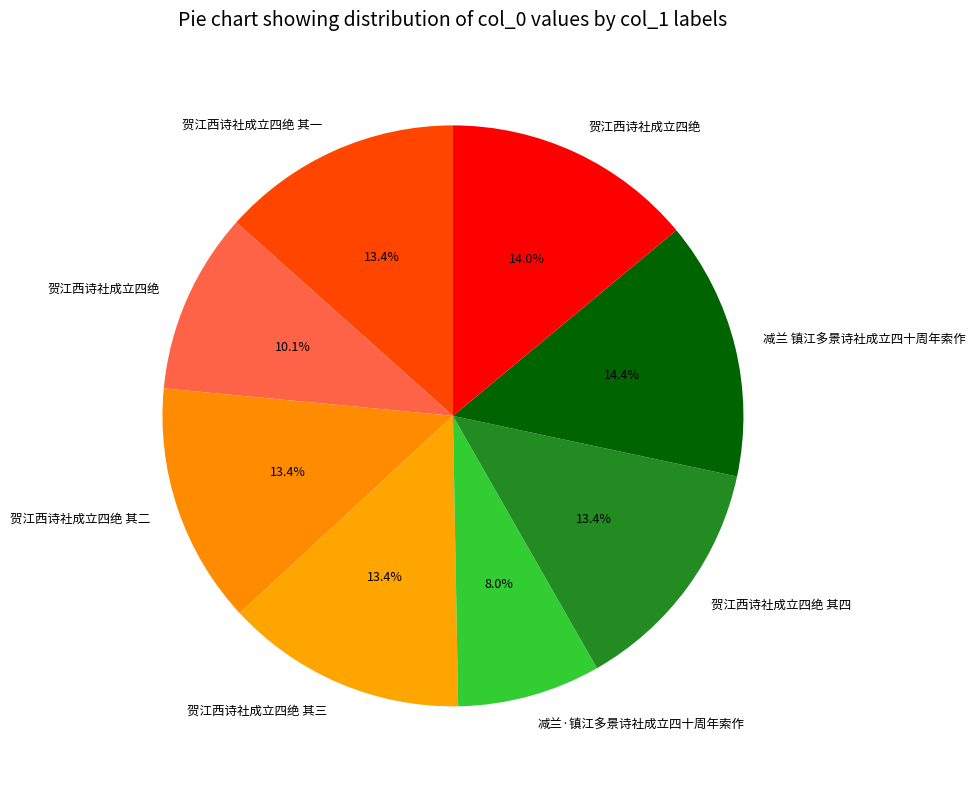

How many slices are in this pie chart?

8